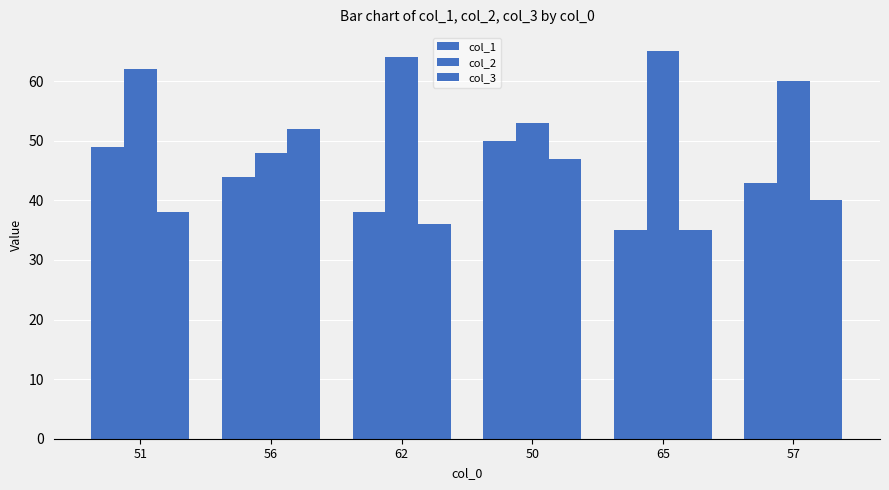

How many bars are there in total?

18